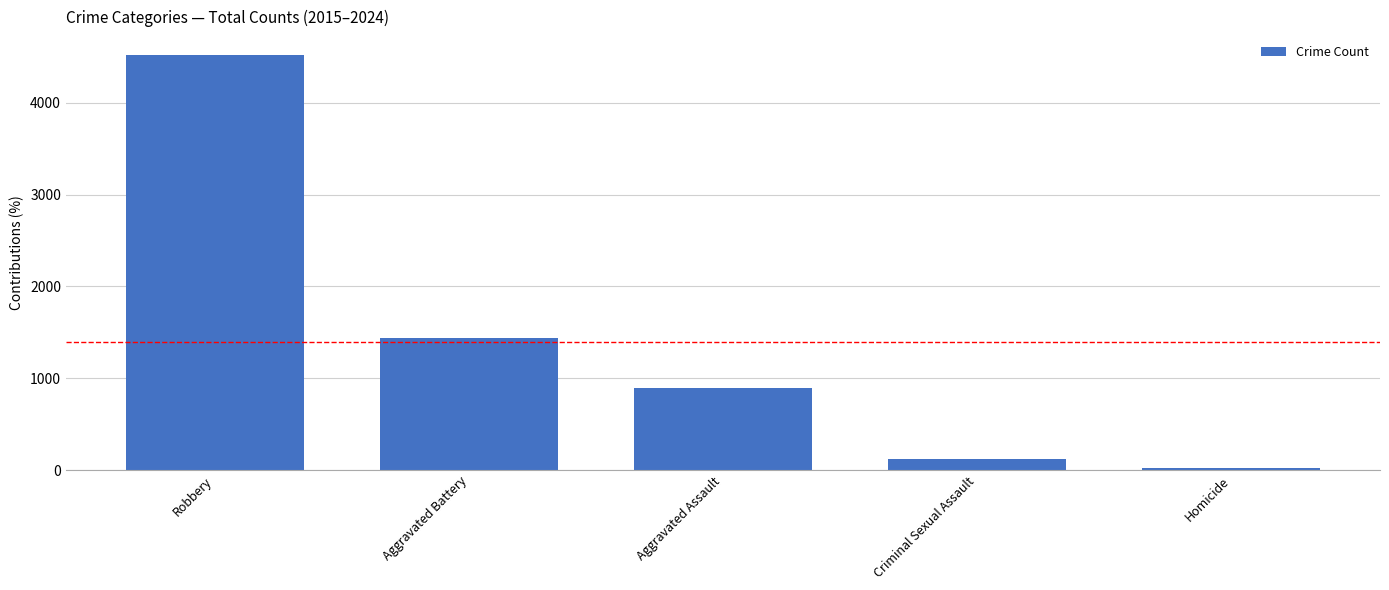

Reading left to right, transcribe all the data shown in this chart.

Robbery=4520	Aggravated Battery=1436	Aggravated Assault=889	Criminal Sexual Assault=122	Homicide=21